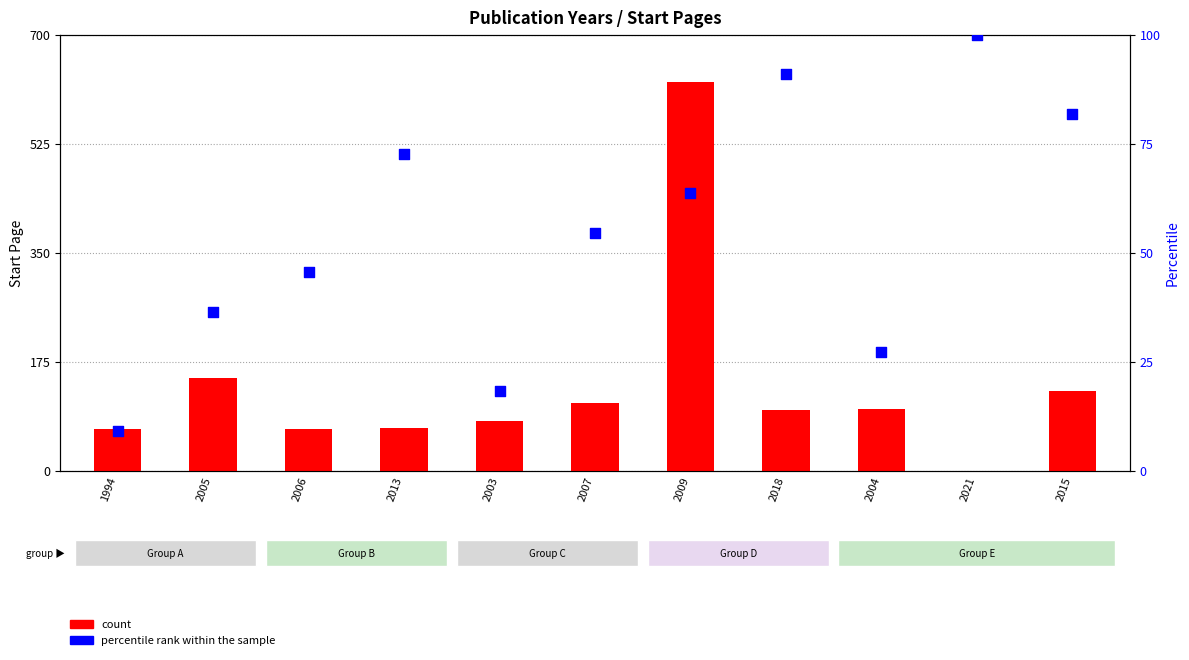

At which category is the sum across all series the highest?

2009